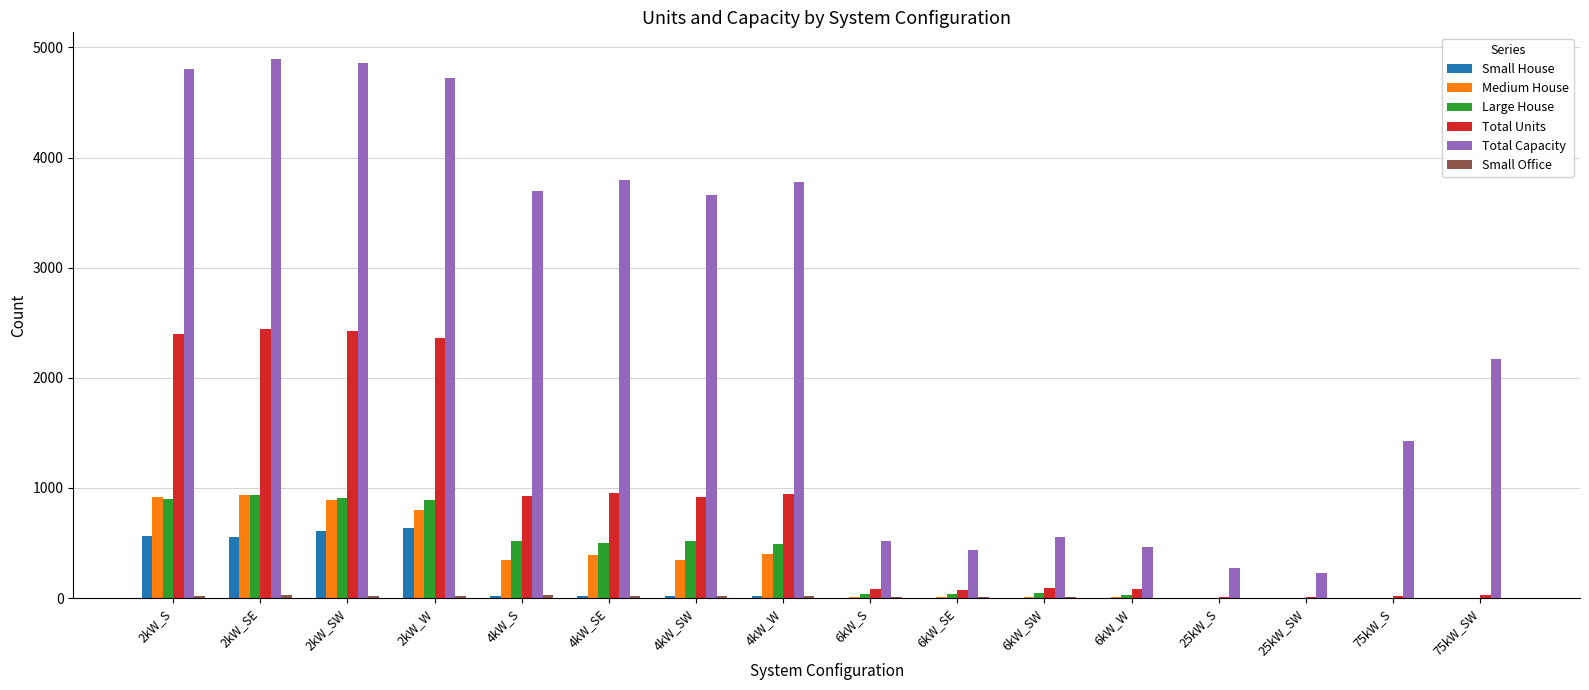

How many distinct data groups are displayed?

6